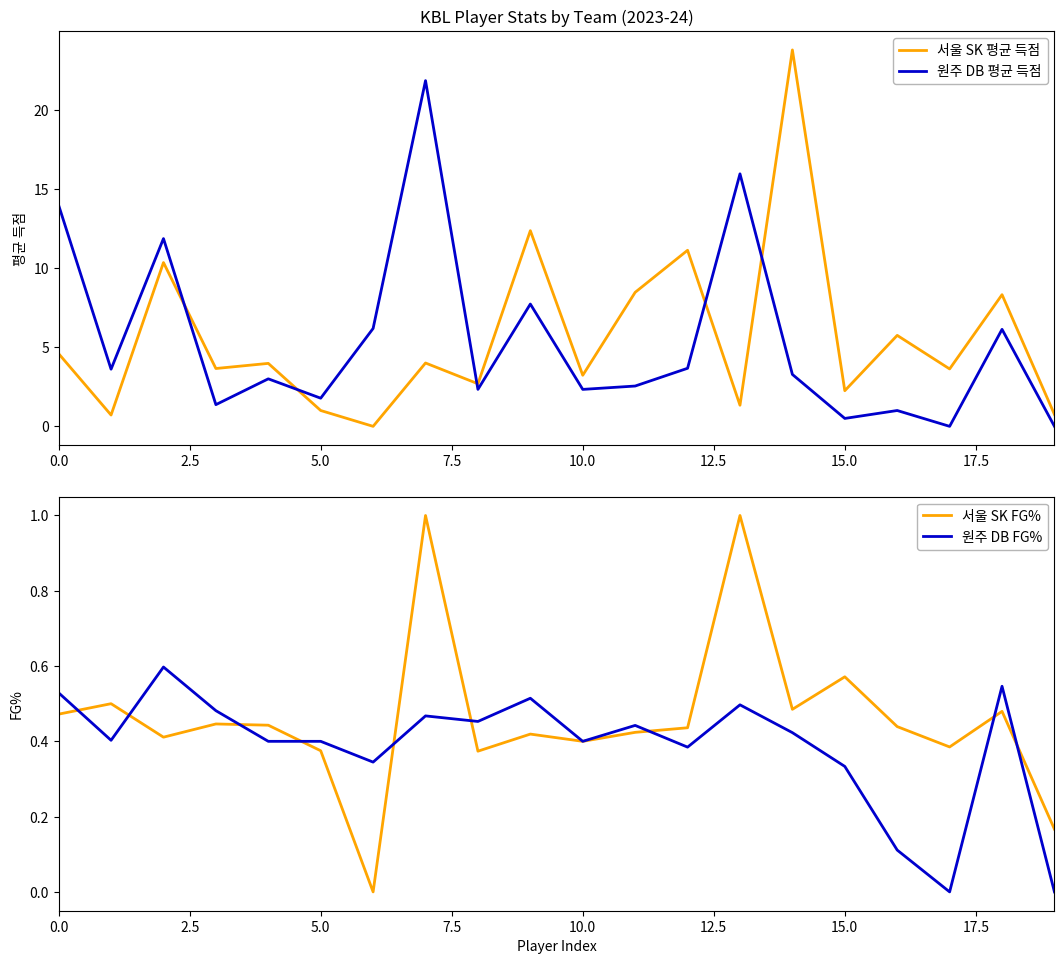

What is the difference between the maximum and second lowest values in the 원주 DB 평균 득점 series?

21.8